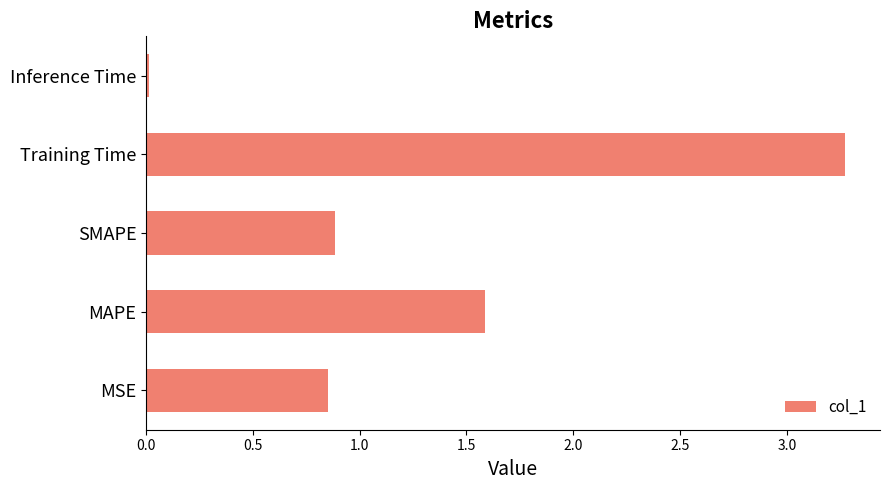

True or false: the data shows 3.3 at Training Time.

True